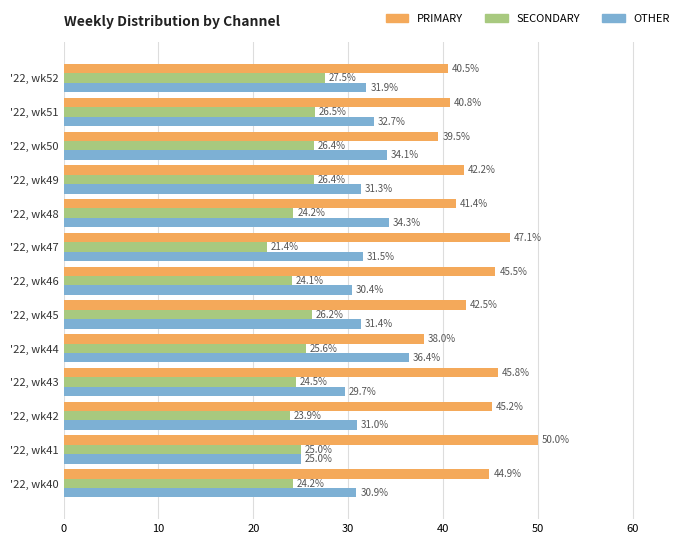

How many values in the PRIMARY series exceed 42?

8